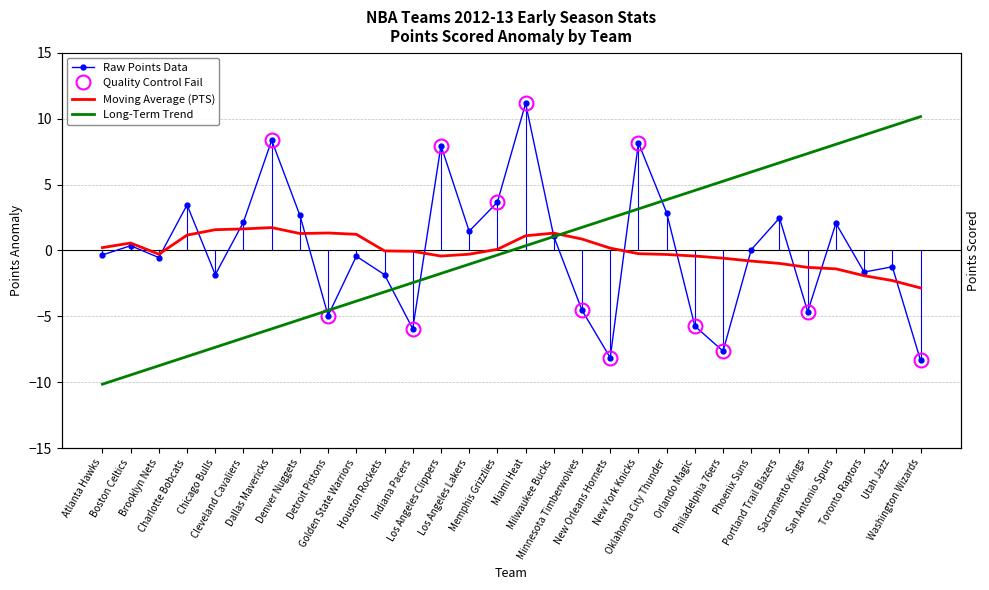

Rank the series by their maximum value, from highest to lowest.

Raw Points Data, Long-Term Trend, Moving Average (PTS)